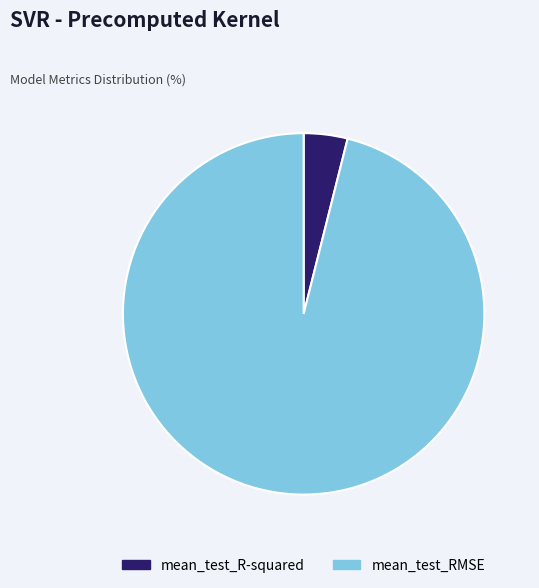

Do mean_test_R-squared and mean_test_RMSE together represent more than half of the pie?

Yes